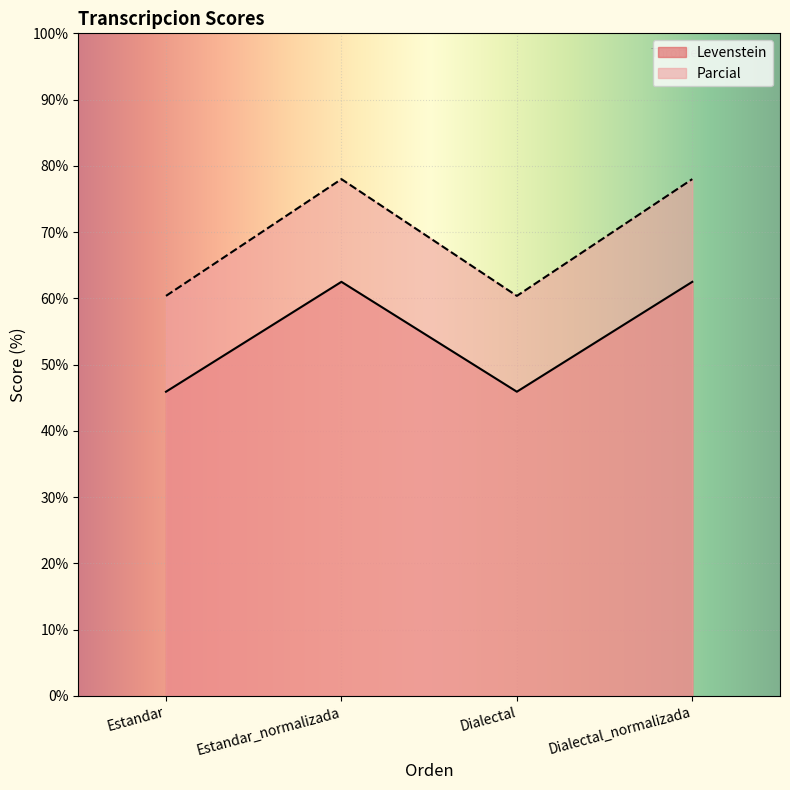

Does the chart display data point markers on the line(s)?

No